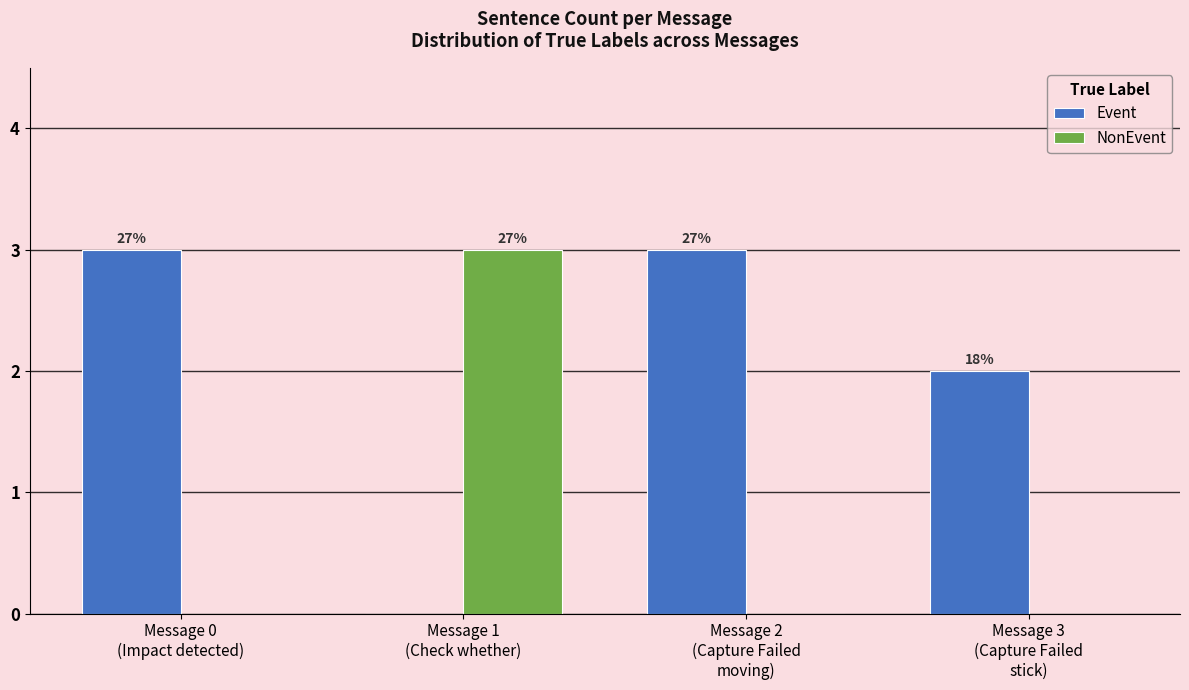

How many groups of bars are there?

4